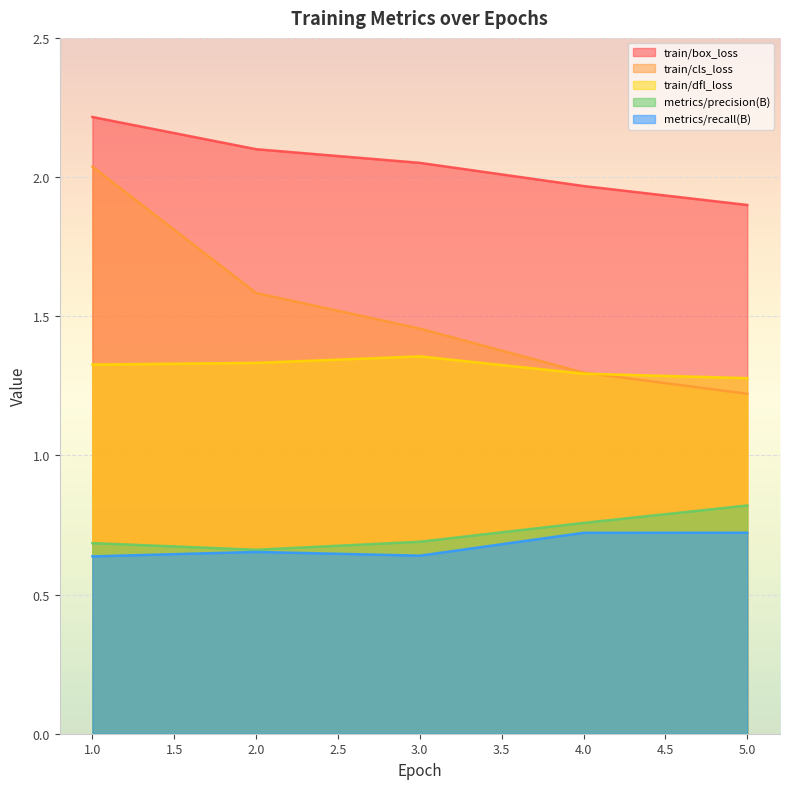

True or false: train/box_loss and train/dfl_loss cross at least once.

False